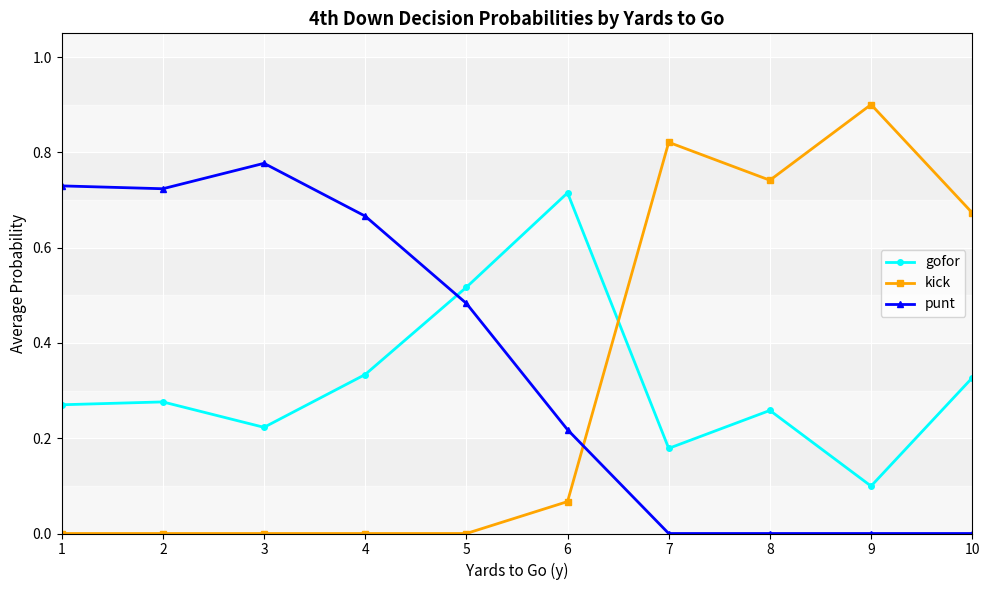

True or false: kick has a value of 0.9 at 9.

True